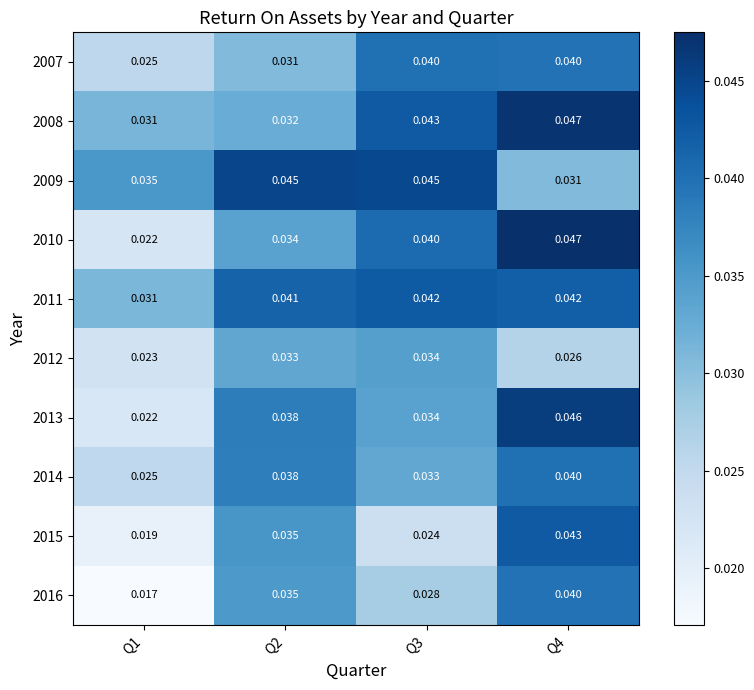

Which series has the largest range (max minus min)?

2010